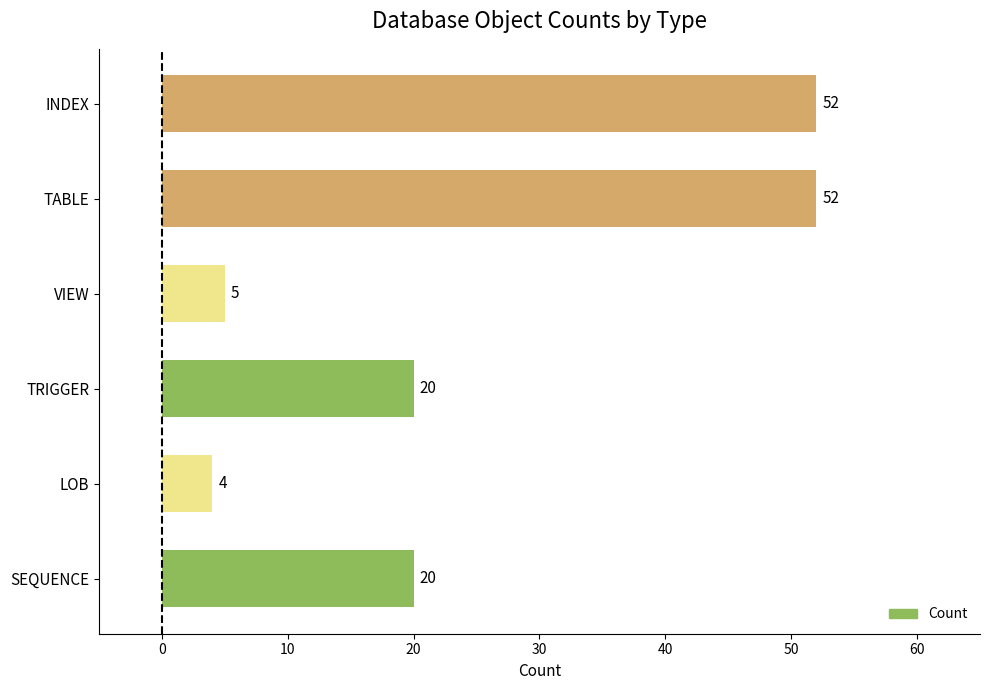

Which label corresponds to the smallest value in the chart?

LOB